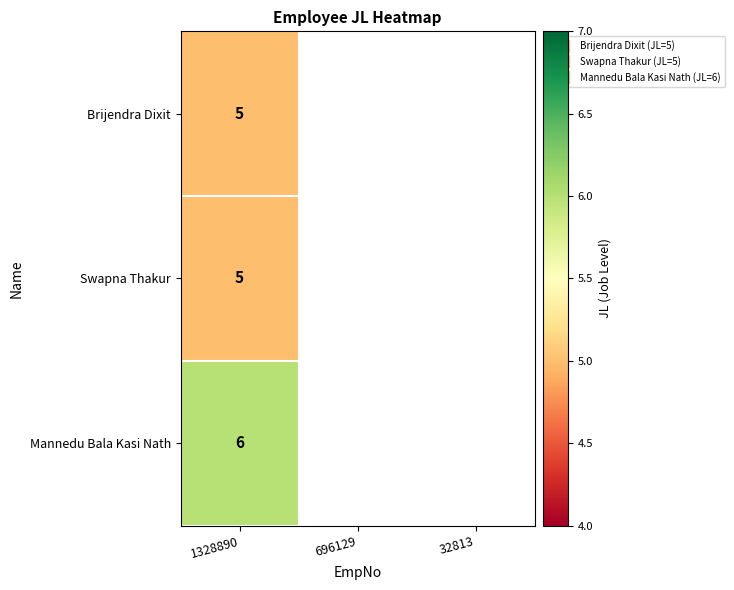

List the series in order of their peak value, lowest first.

Brijendra Dixit, Swapna Thakur, Mannedu Bala Kasi Nath